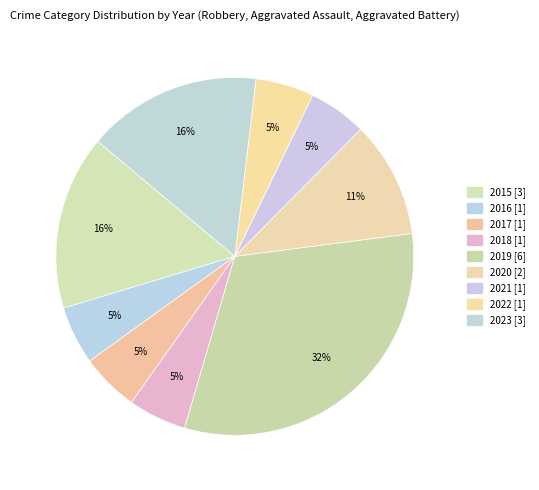

Combined, do 2016 and 2020 account for over 50%?

No